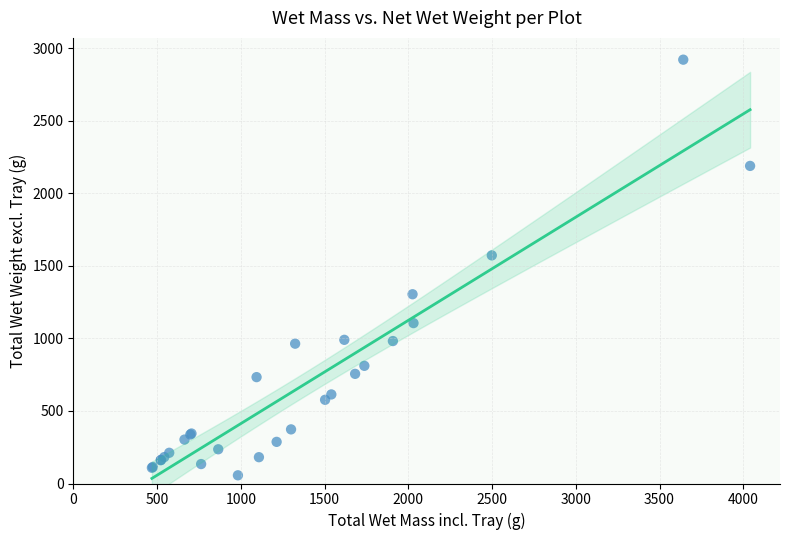

What Y value in the scatter plot is closest to 1488?

1572.5